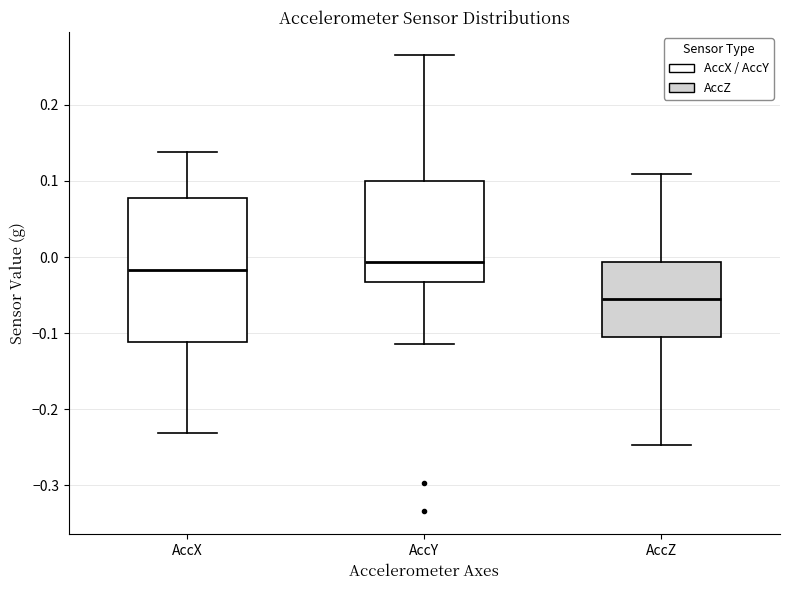

Reading left to right, read every box against the y-axis: the position of its median line, the range the box covers, and the ends of its whiskers. The values are not printed on the chart, so give them approximately, as read against the axis.

AccX: median -0.02, box -0.11 to 0.08, whiskers -0.23 to 0.14
AccY: median -0.01, box -0.03 to 0.10, whiskers -0.11 to 0.27
AccZ: median -0.05, box -0.10 to -0.01, whiskers -0.25 to 0.11